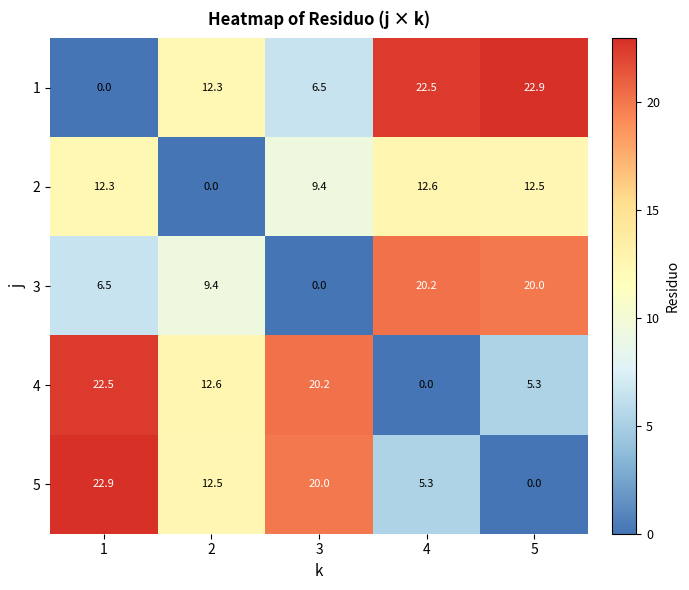

What is the sum of all 3 values?

56.1